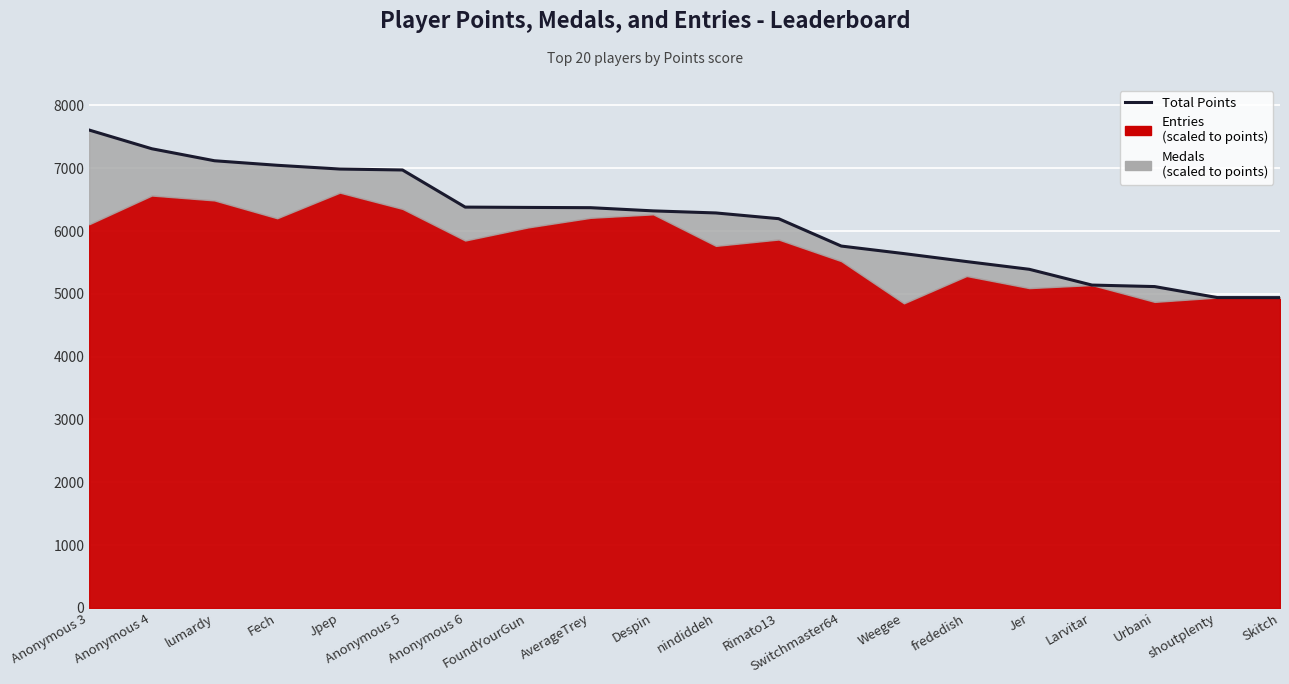

What is the average value?

6171